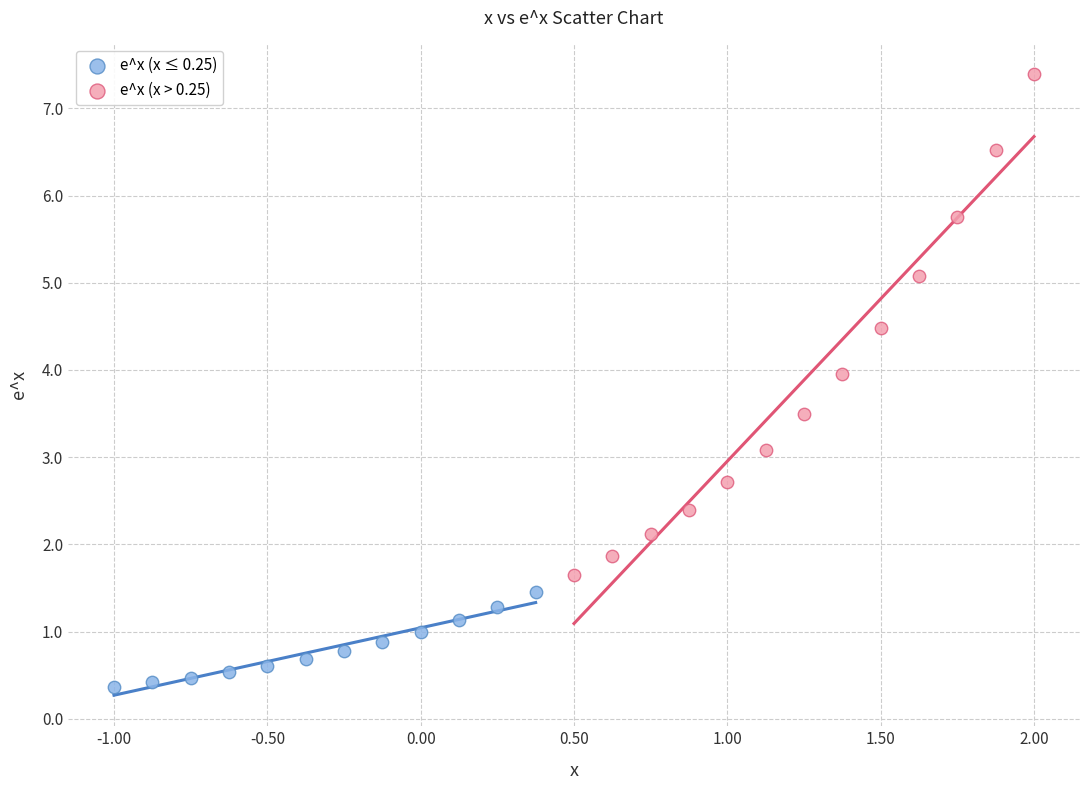

Which series reaches the minimum Y coordinate?

e^x (x ≤ 0.25)